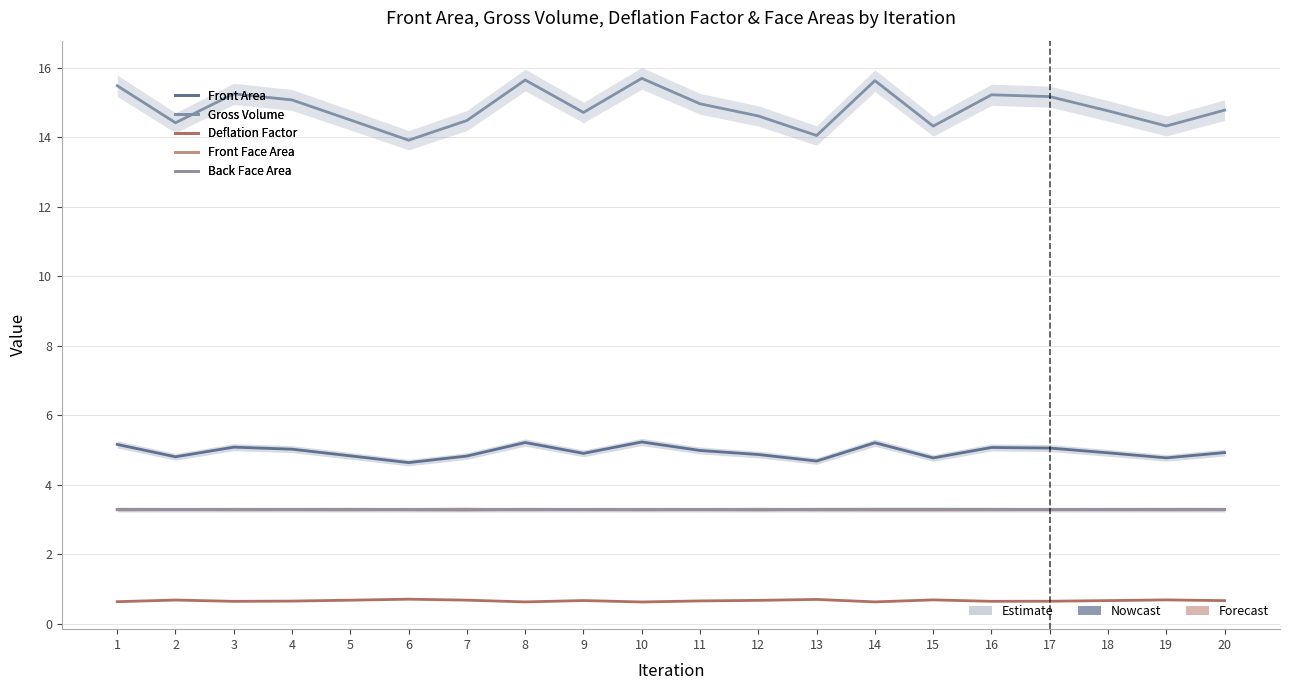

List the series in order of their peak value, lowest first.

Deflation Factor, Back Face Area, Front Face Area, Front Area, Gross Volume